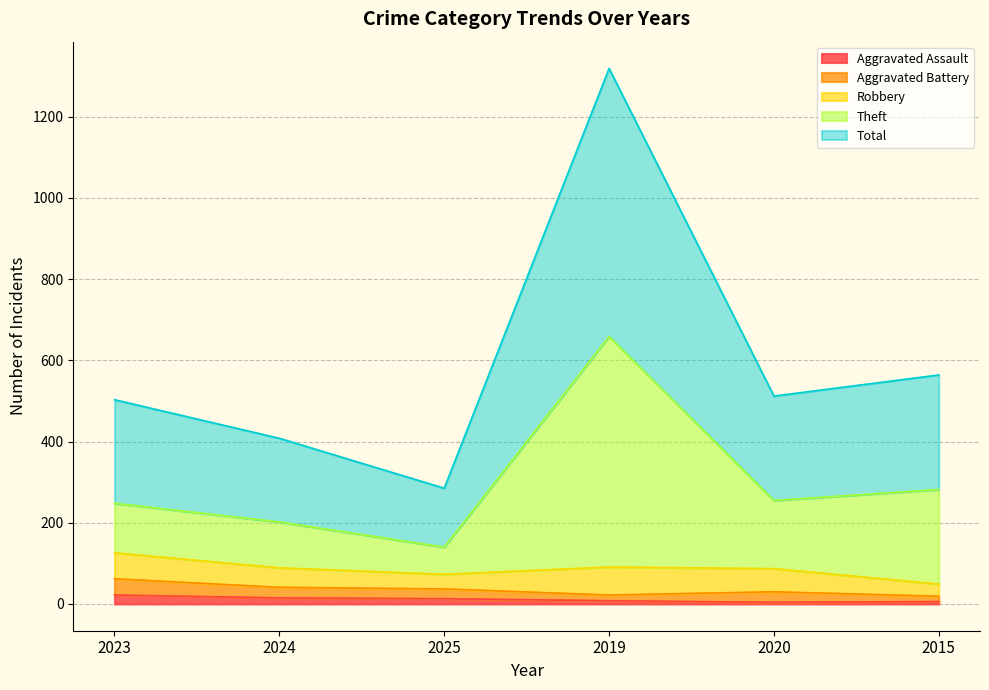

What is the smallest value displayed?

4